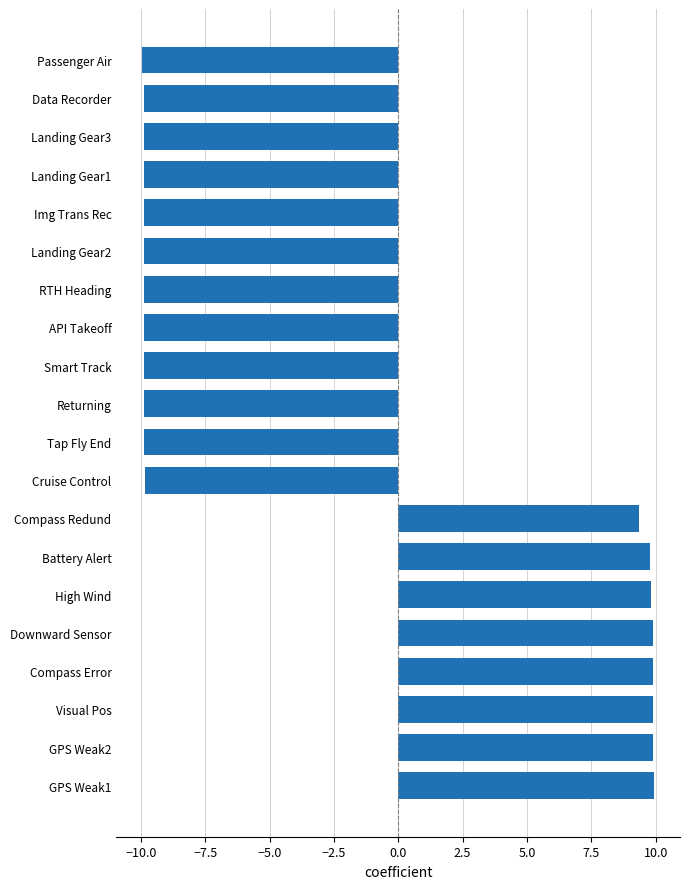

What is the ratio of the value at Compass Redund to the value at Downward Sensor?

0.9